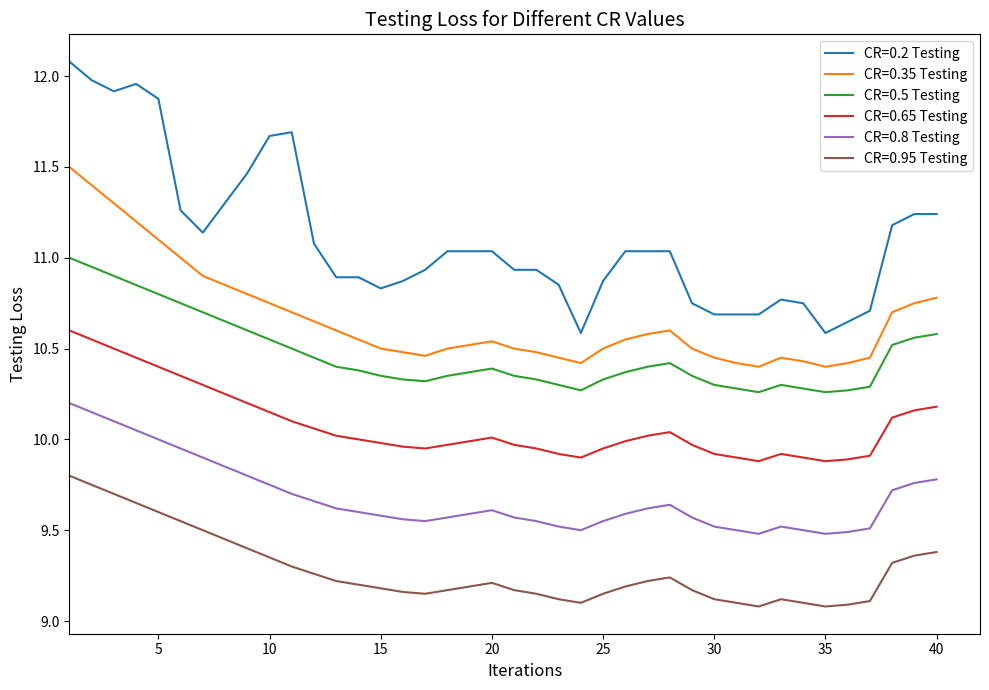

True or false: CR=0.2 Testing and CR=0.65 Testing intersect in this chart.

False